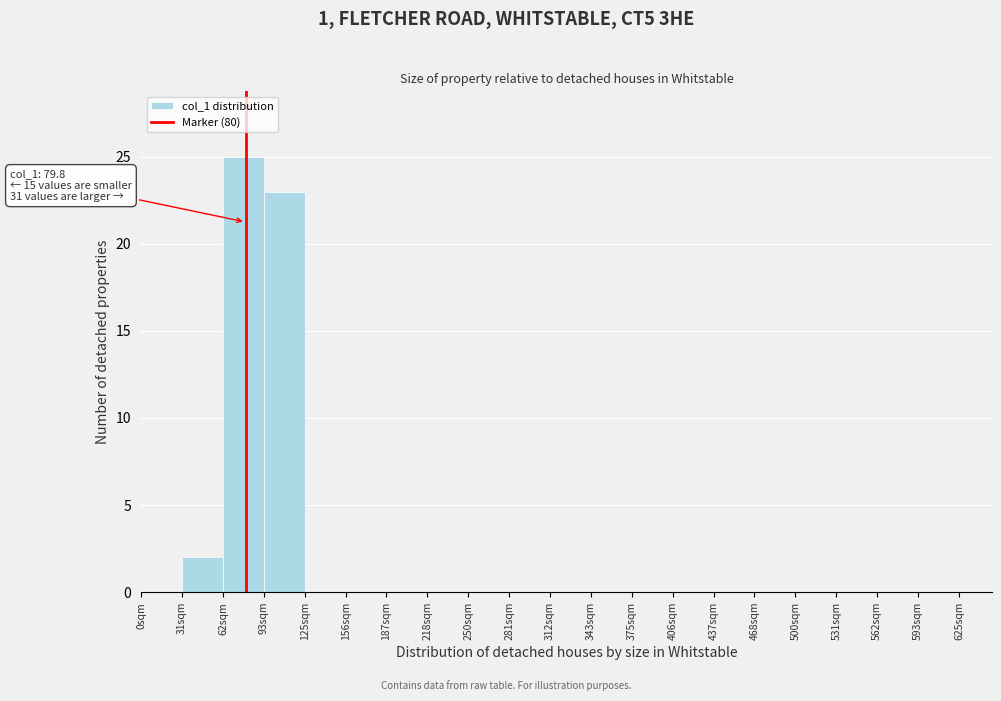

Over which range of the x-axis is the bar tallest?

65 to 95